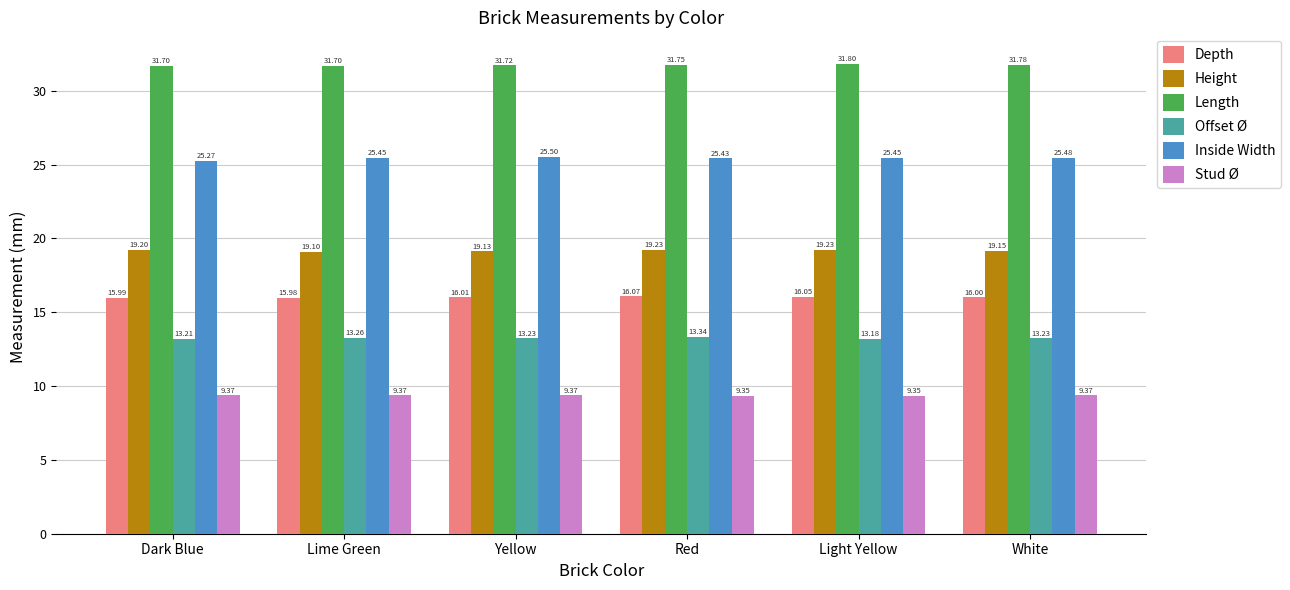

What is the value of the Stud Ø bar at the 6th from the left?

9.4